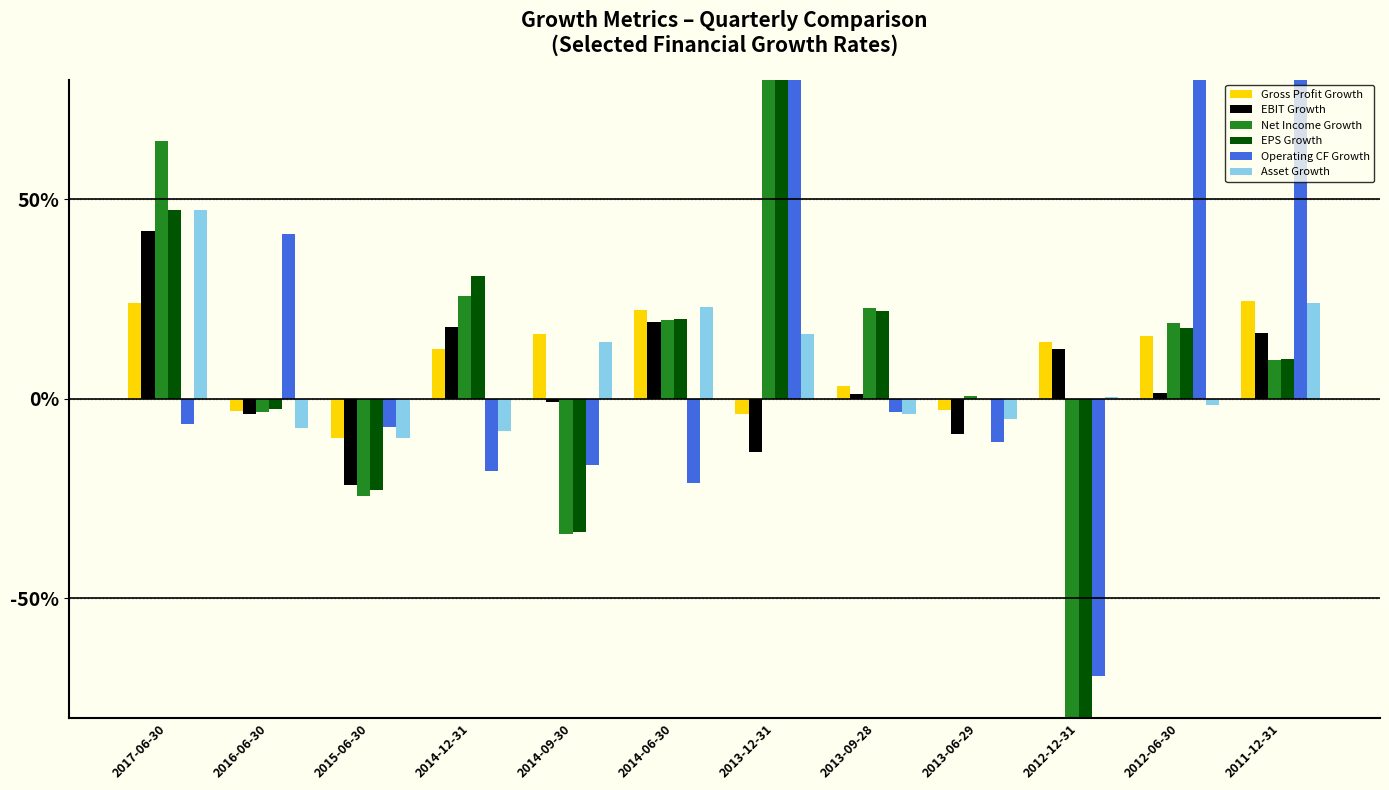

What is the label of the 5th bar from the left?

2014-09-30